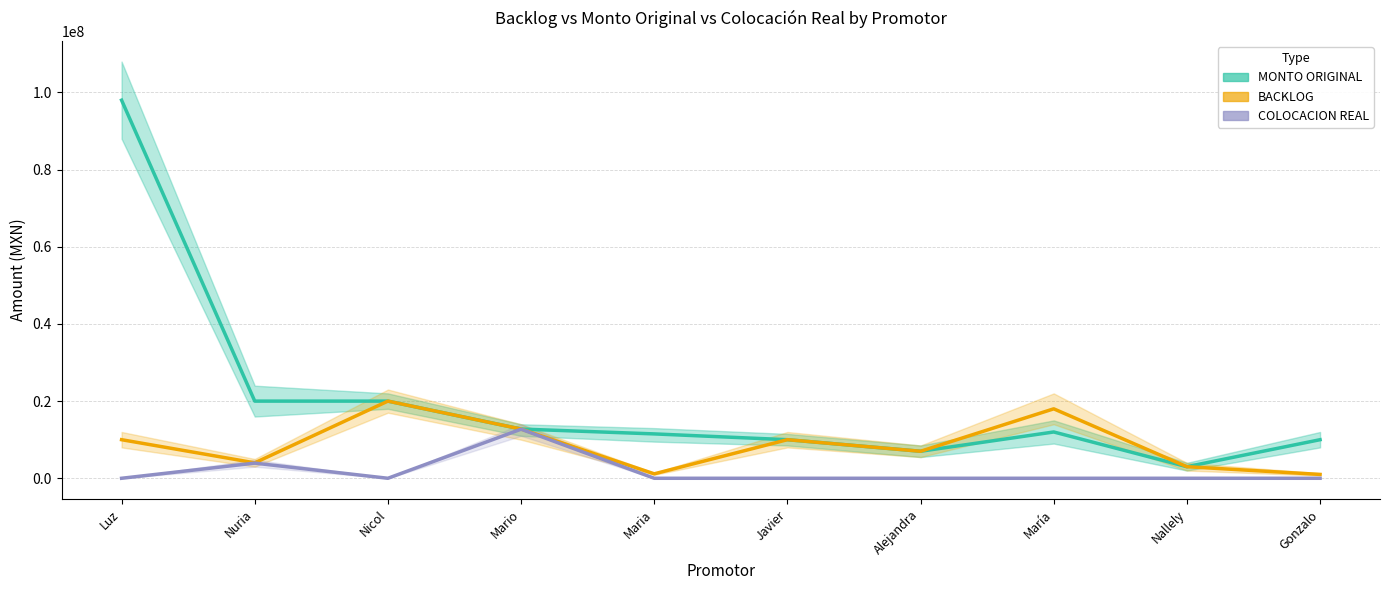

Which series has the largest total across all categories?

MONTO ORIGINAL